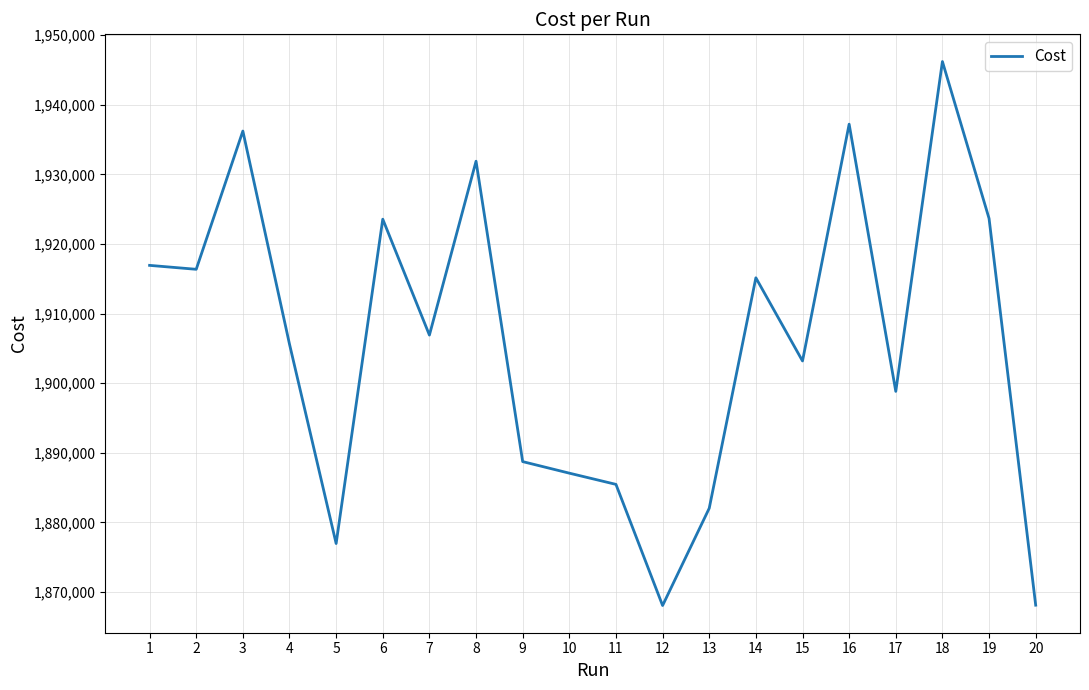

What is the minimum value shown in the chart?

1868057.0